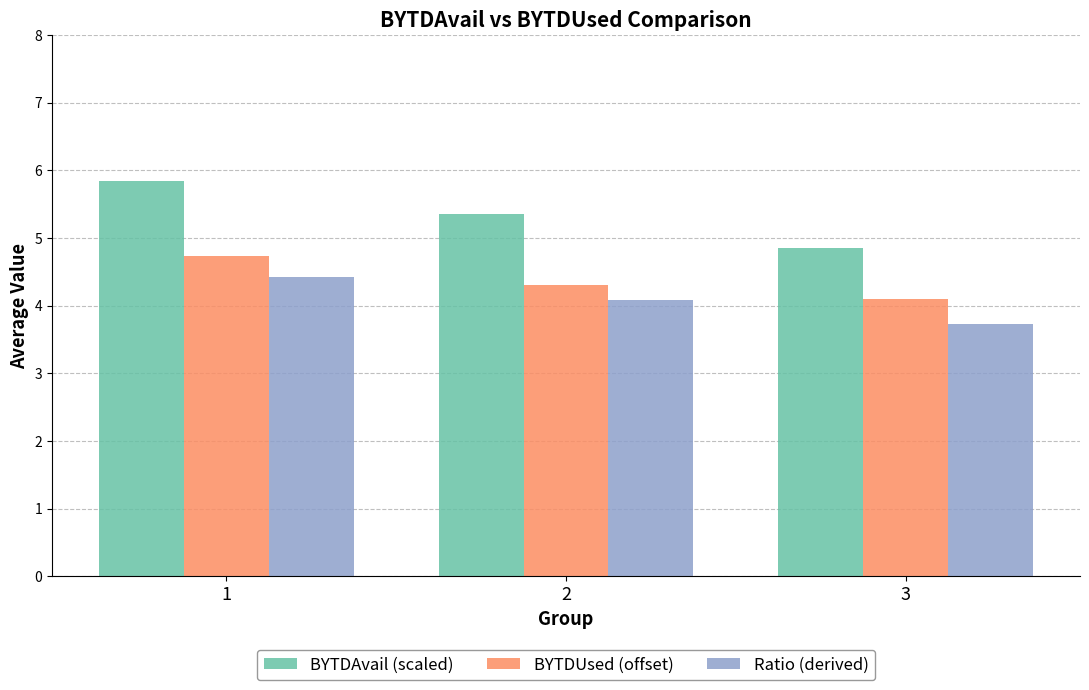

Reading right to left, extract all data points from this chart.

BYTDAvail (scaled): 4.9	5.4	5.8
BYTDUsed (offset): 4.1	4.3	4.7
Ratio (derived): 3.7	4.1	4.4